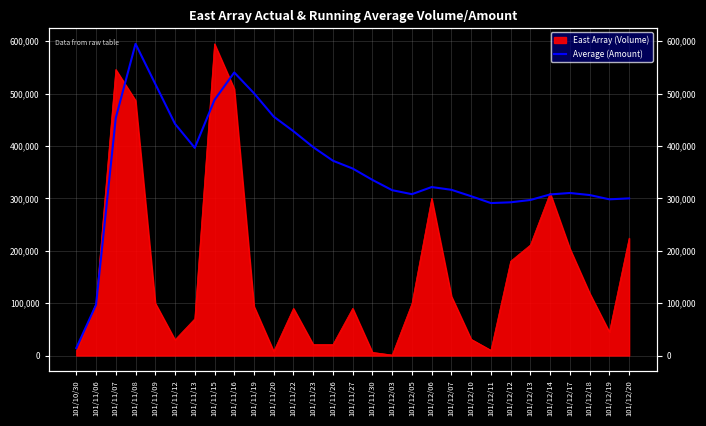

Reading left to right, extract all data points from this chart.

14257.9	96696.8	453496.6	595000.0	518474.5	442220.4	396402.0	487885.2	540273.2	500580.0	455992.9	428095.1	397714.1	371795.6	356886.4	335183.0	315544.0	307965.8	321566.8	316300.9	304035.1	290988.4	292444.4	296883.8	307483.8	310245.0	306329.9	298134.8	299944.4